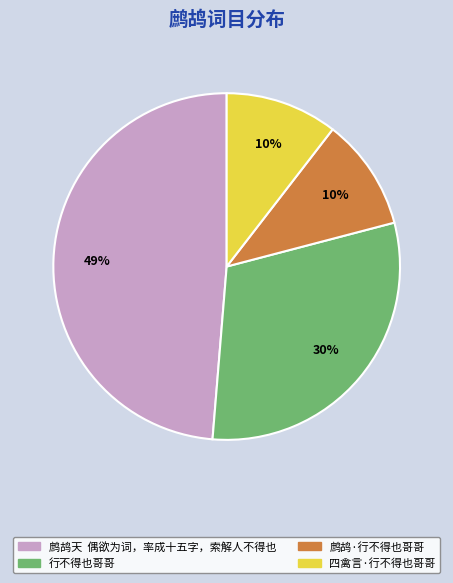

Is it true that 鹧鸪·行不得也哥哥 is 17% of the pie?

False